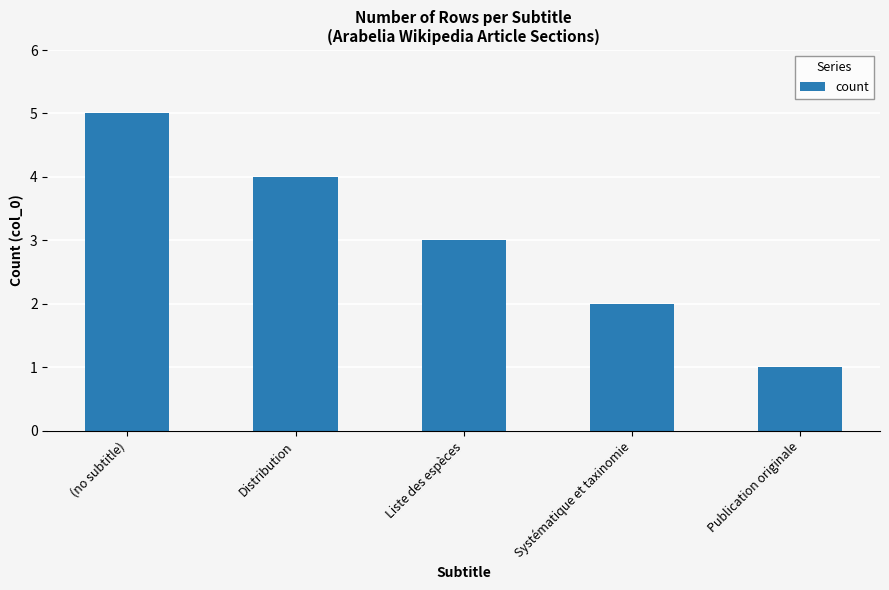

The chart shows a value of 2 at (no subtitle). True or false?

False